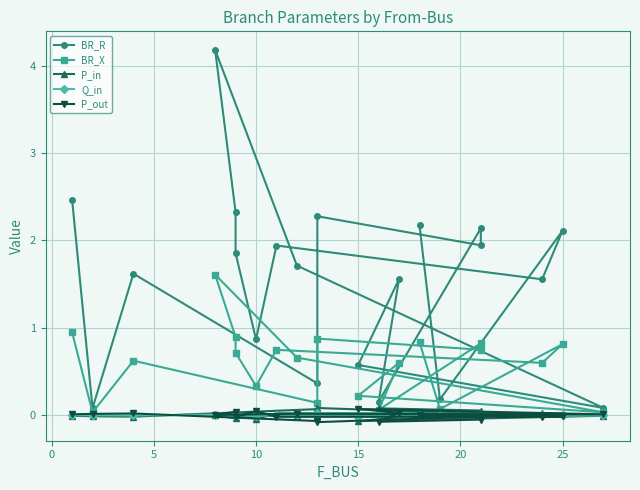

Rank the series at 20 from lowest to highest value.

P_out, Q_in, P_in, BR_X, BR_R